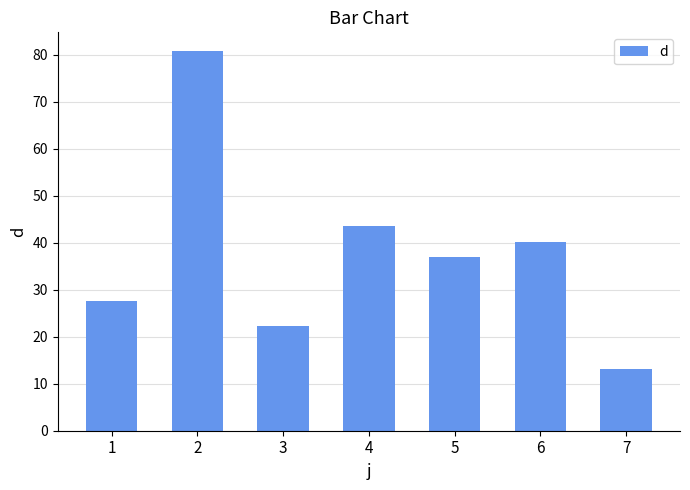

Rank the categories by value from lowest to highest.

7, 3, 1, 5, 6, 4, 2